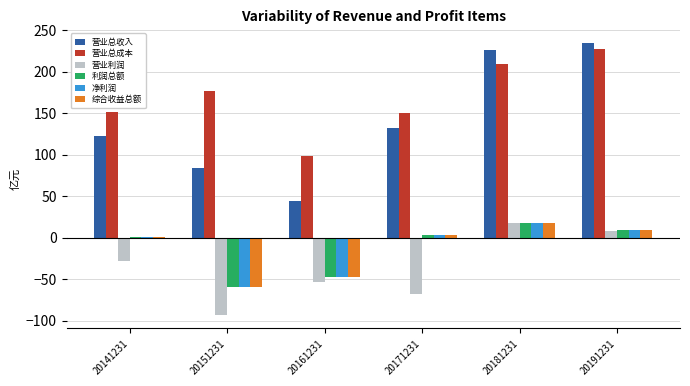

How many data points in 净利润 are above 3?

3